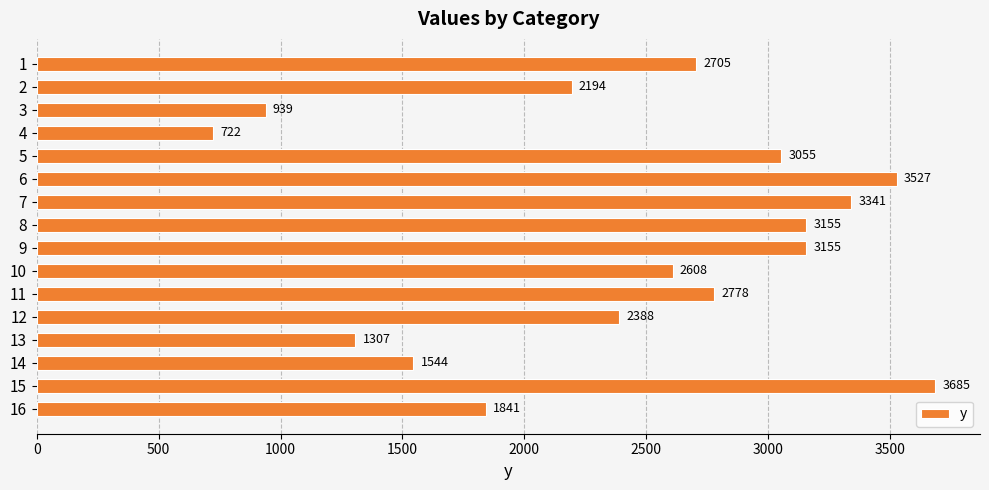

How many distinct data groups are displayed?

1